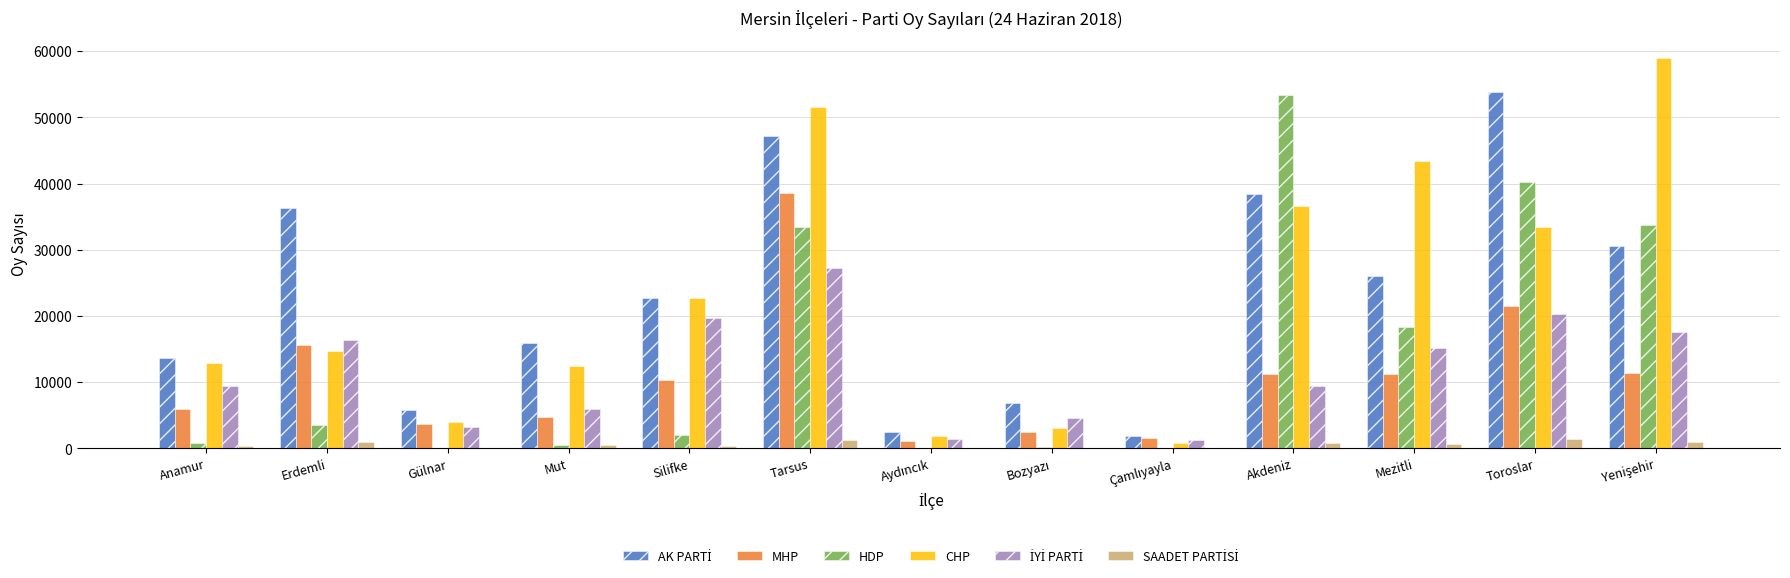

What is the greatest value displayed?

59043